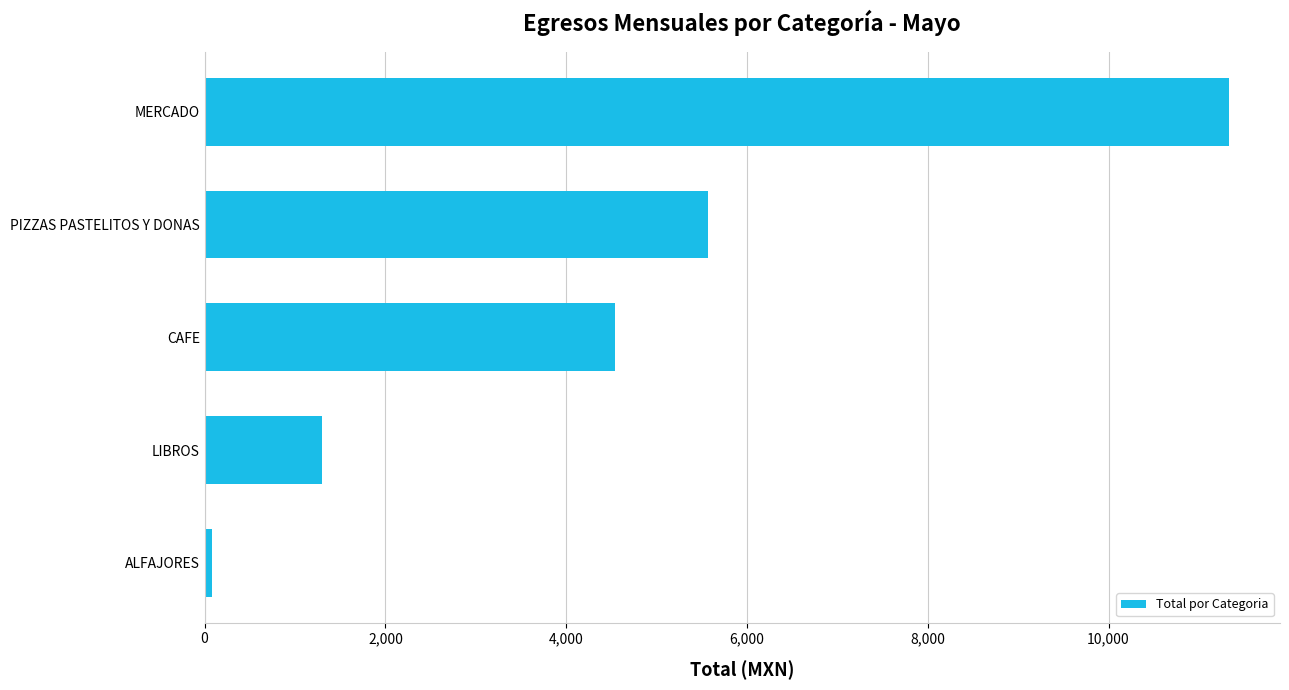

What is the average value?

4563.6